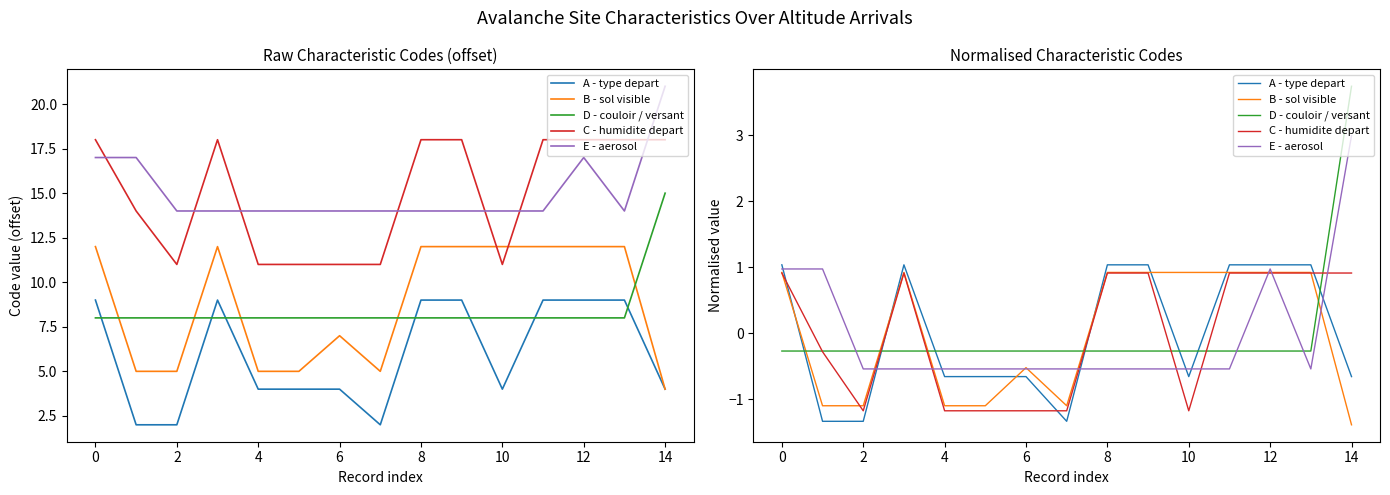

True or false: A - type depart has more than 1 points higher than both neighbors.

False